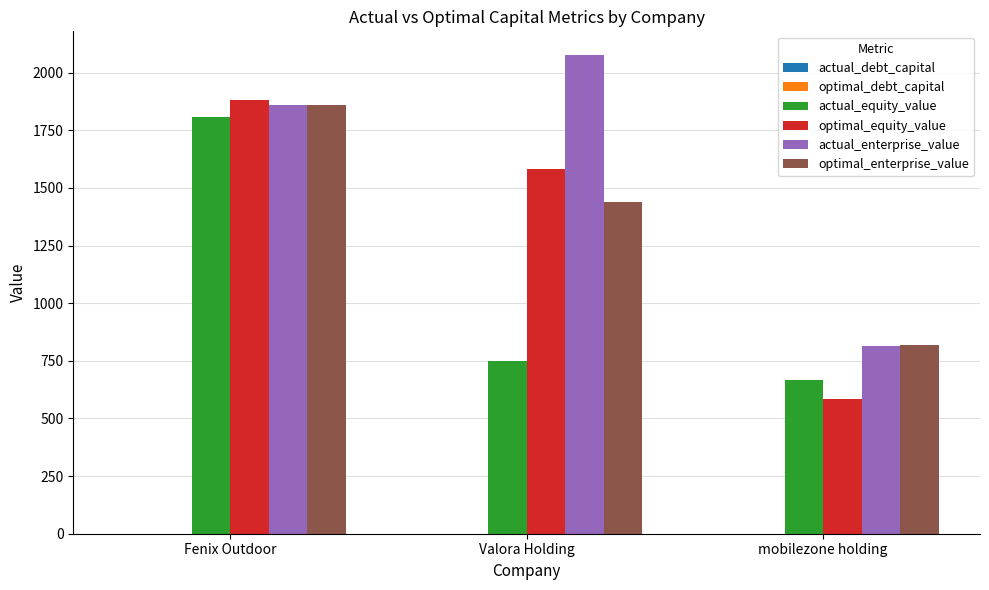

How many values in the optimal_enterprise_value series exceed 1440?

2